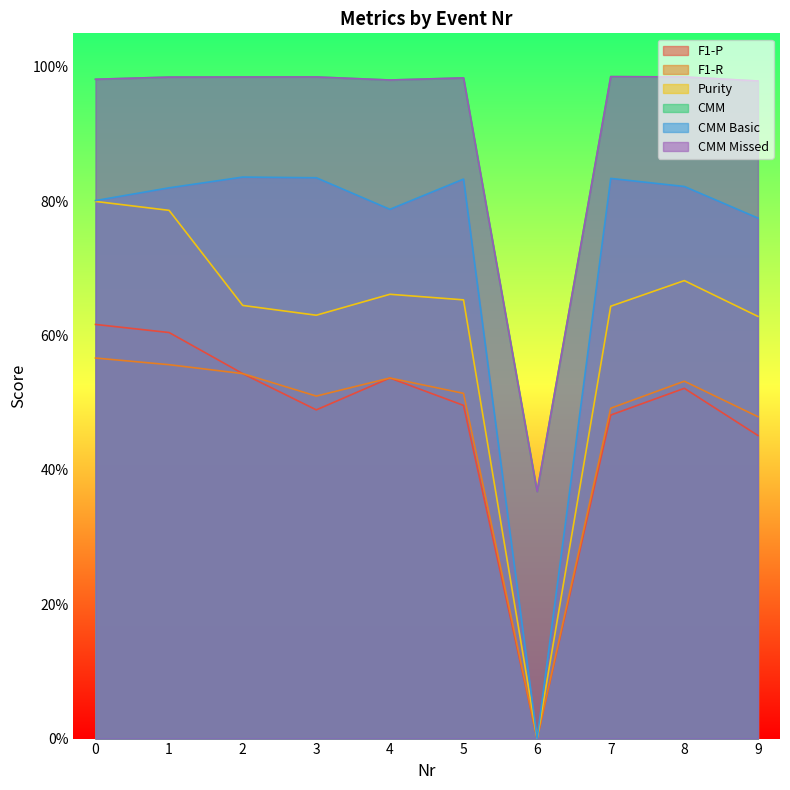

What is the greatest value displayed?

1.0